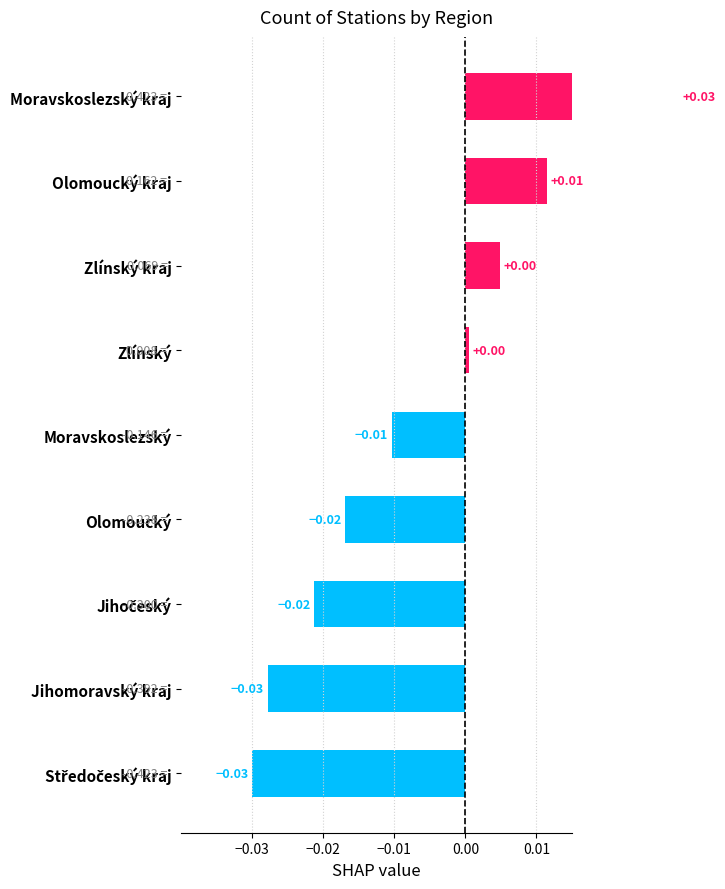

How many values are below zero?

5